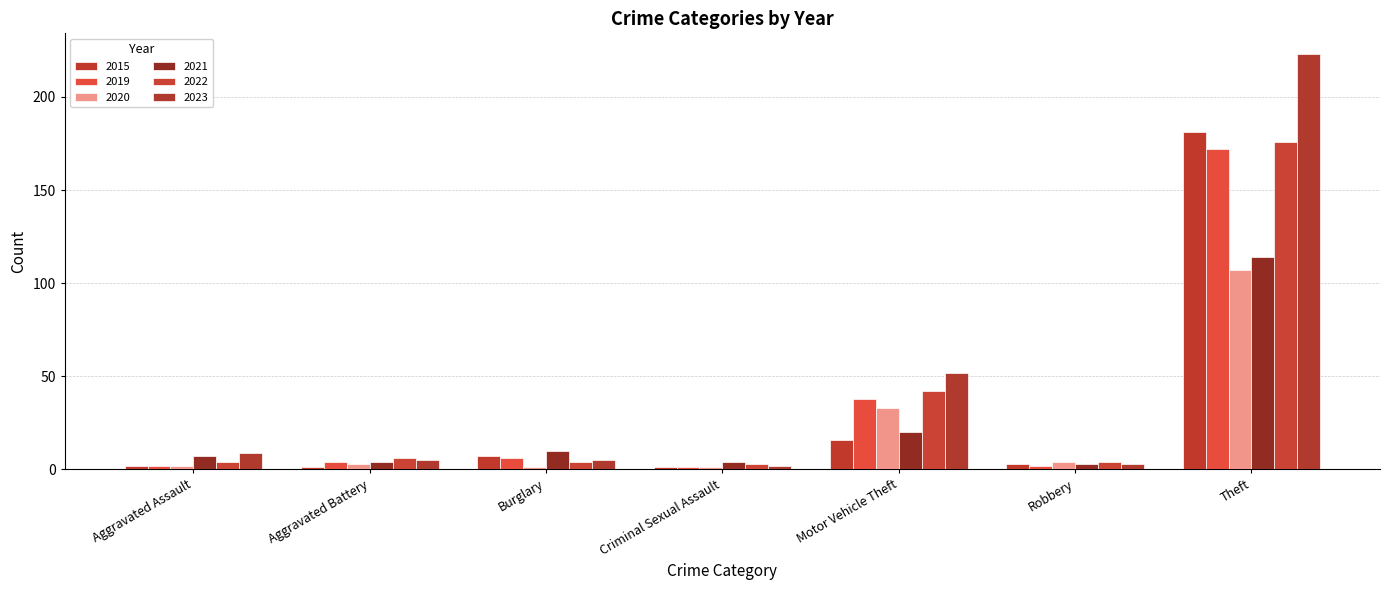

What is the total value across all series at Motor Vehicle Theft?

201